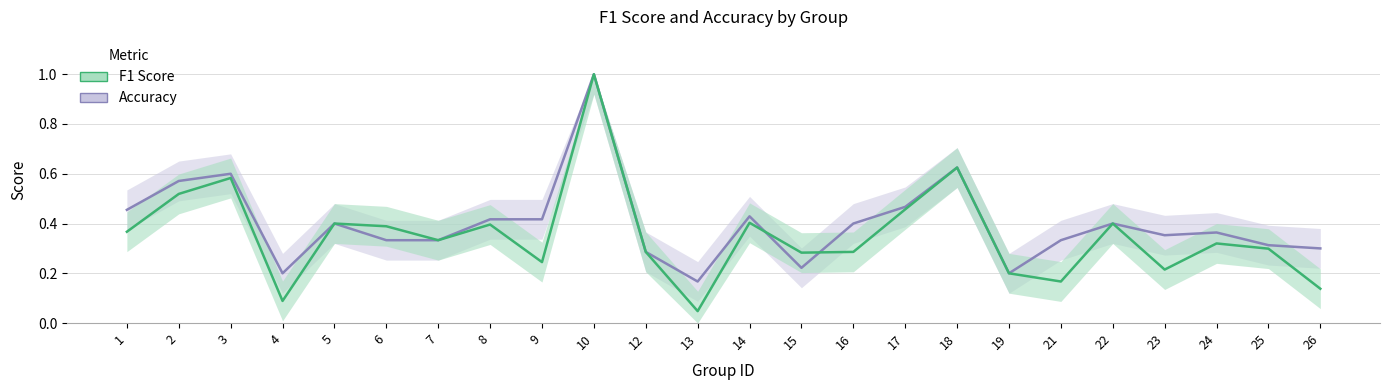

At which category is the sum across all series the highest?

10